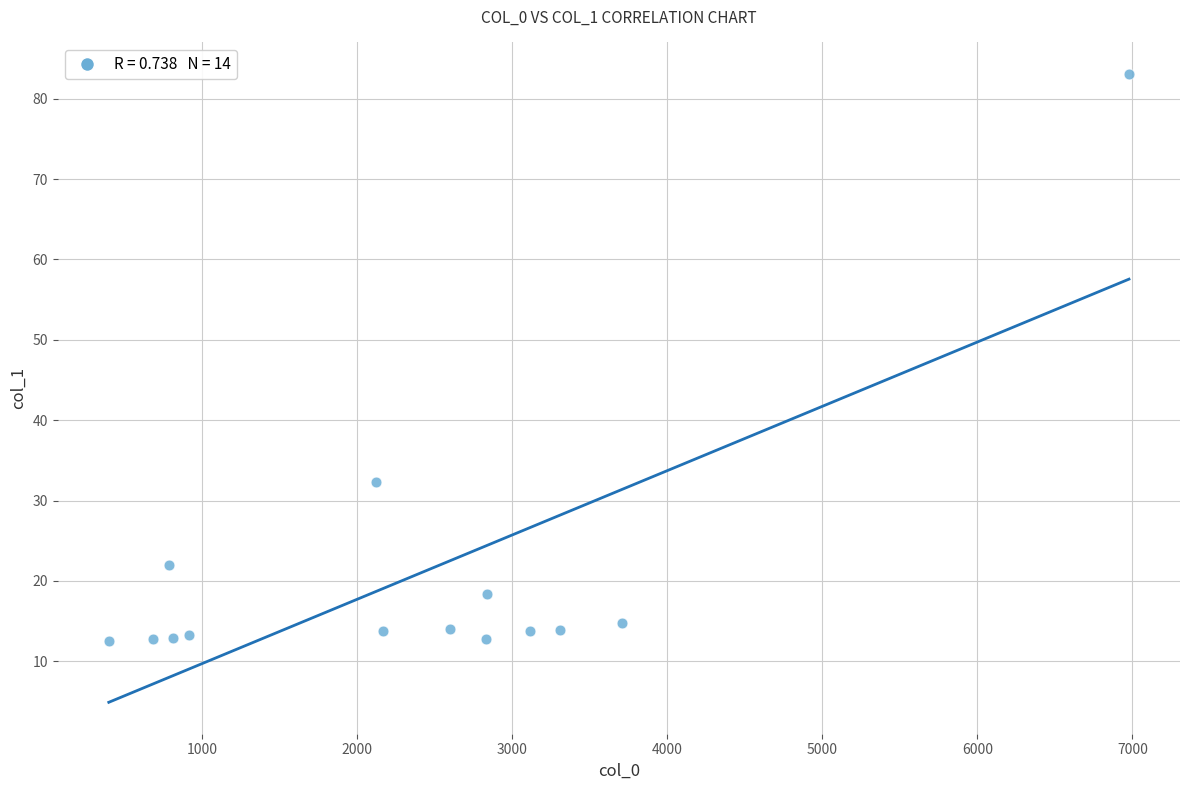

What is the range of X values (max minus min)?

6579.9